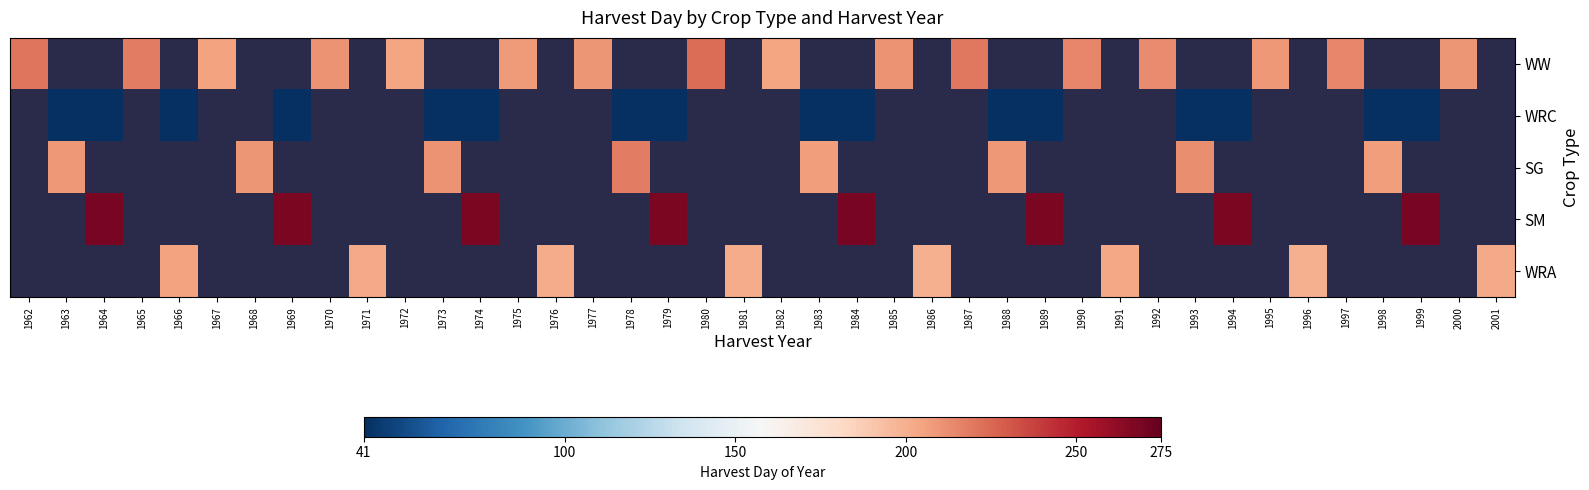

Count the number of categories in the chart.

40